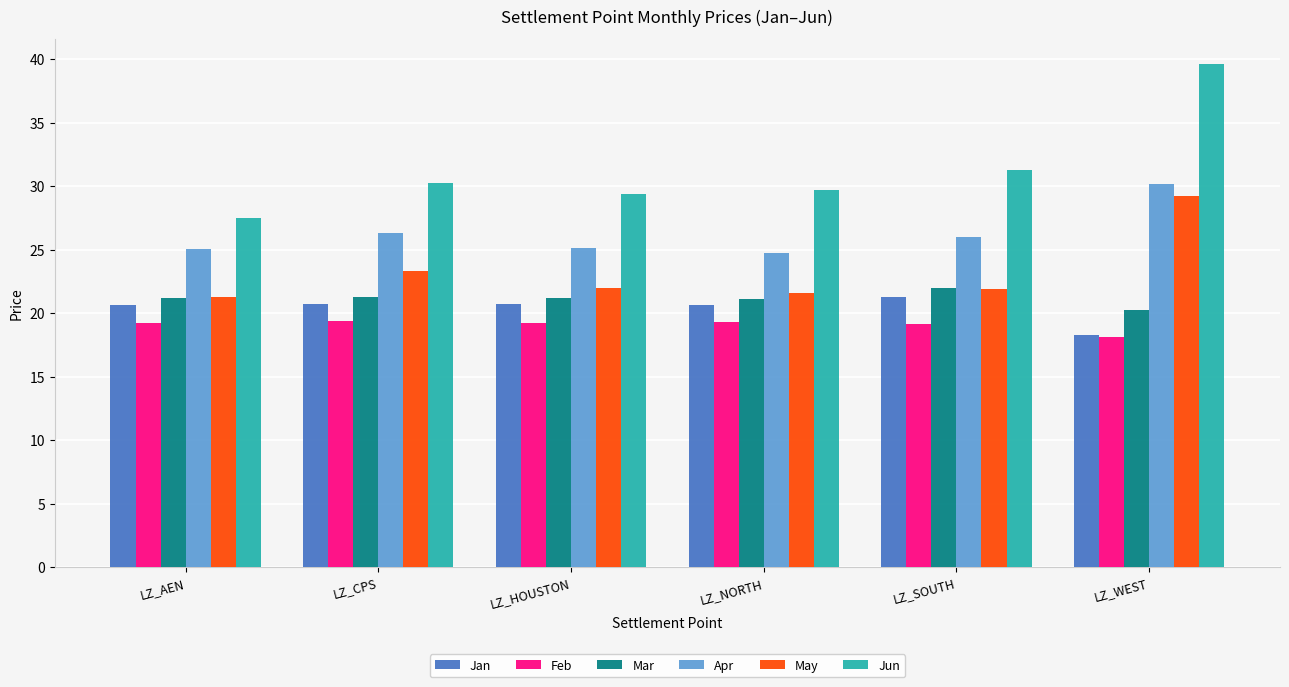

Which series changed the most between LZ_AEN and LZ_WEST?

Jun